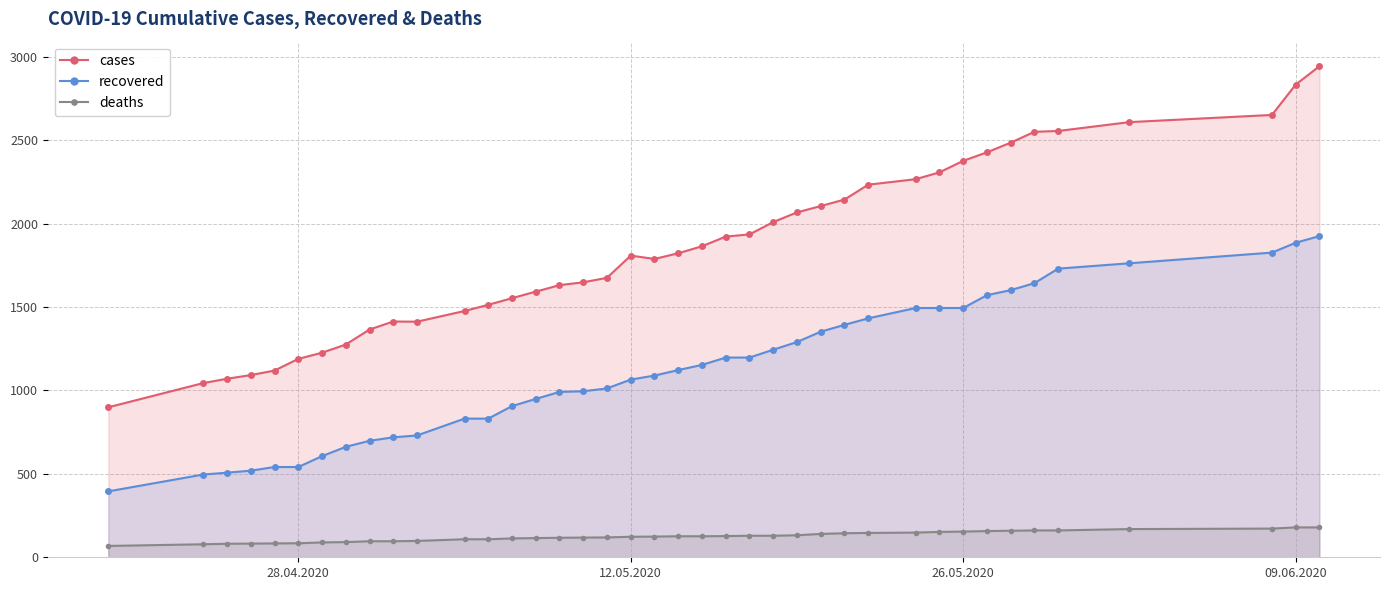

What is the maximum value for recovered?

1925